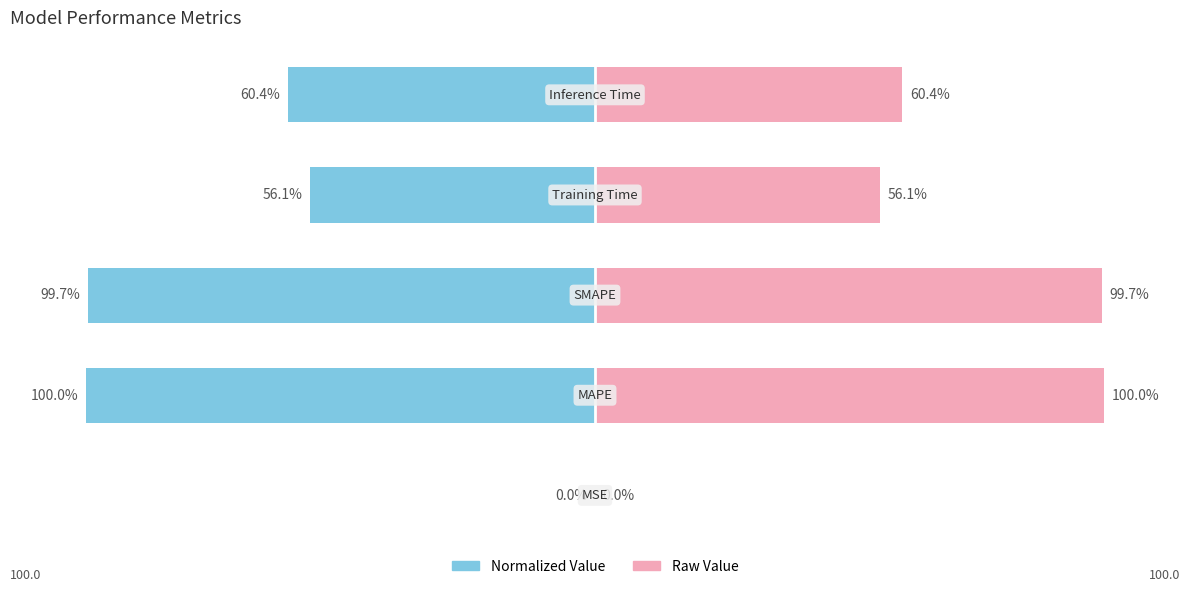

Reading left to right, what are all the values shown in this chart?

col_1 (normalized): 0=-0.0	1=-100.0	2=-99.7	3=-56.1	4=-60.4
col_1 (raw): 0=0.0	1=100.0	2=99.7	3=56.1	4=60.4